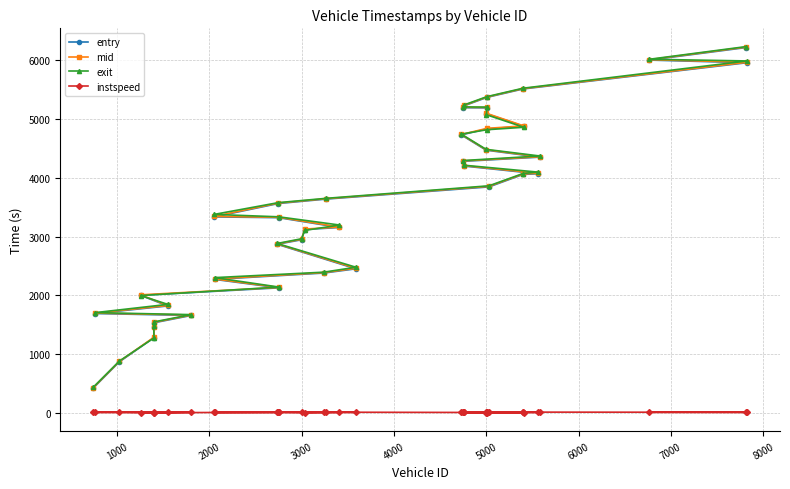

What is the value of the mid point at the 2nd from the left?

1700.2